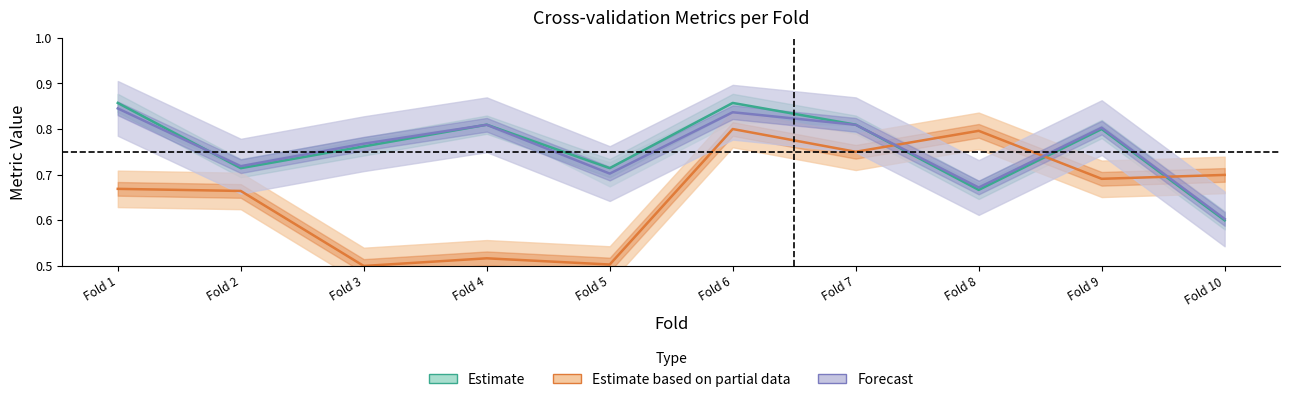

What is the value of the Estimate point at the 8th from the left?

0.7